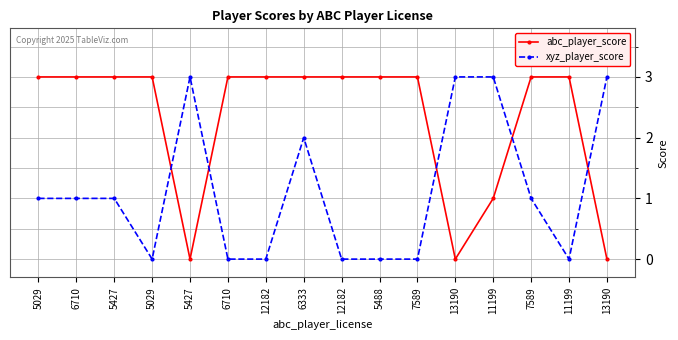

Does the chart have visible grid lines?

Yes